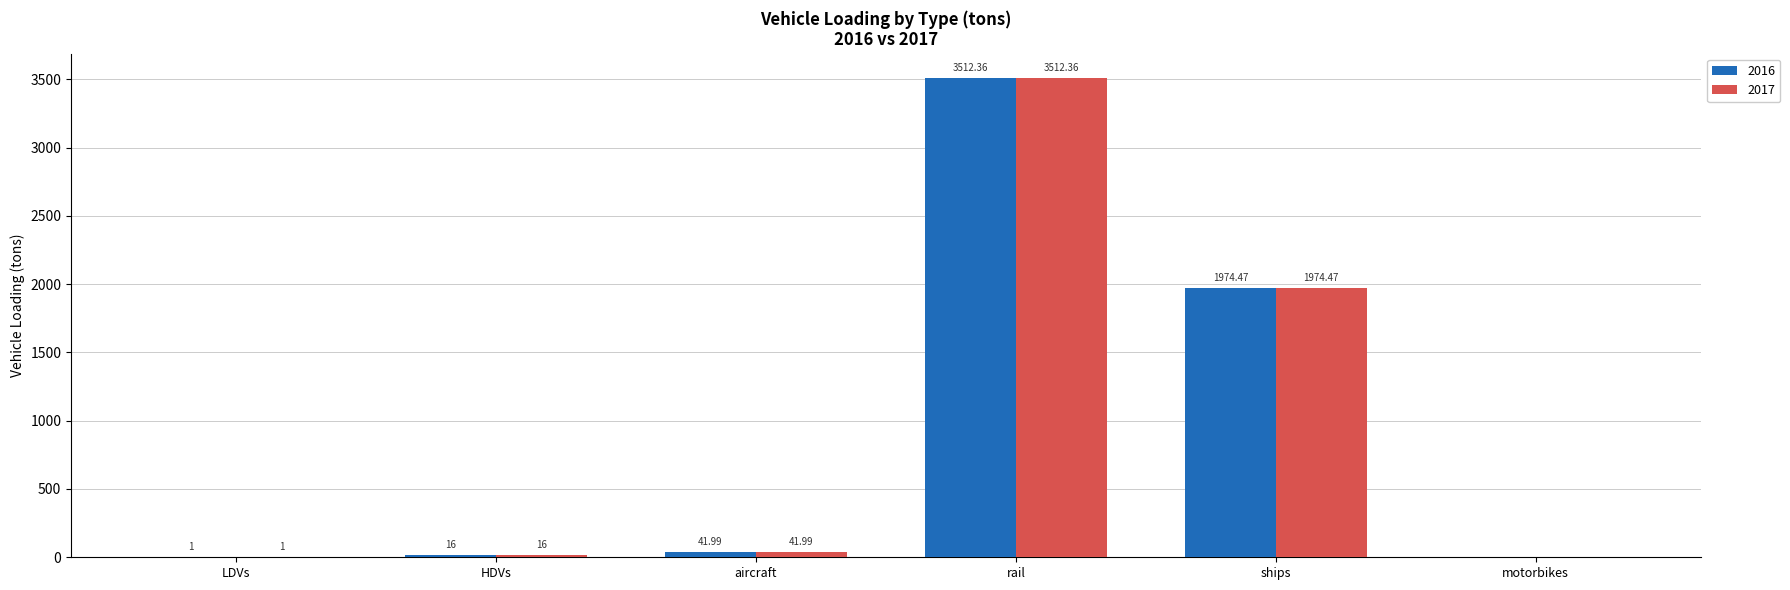

Is it true that 2017 equals 1974.5 at ships?

True